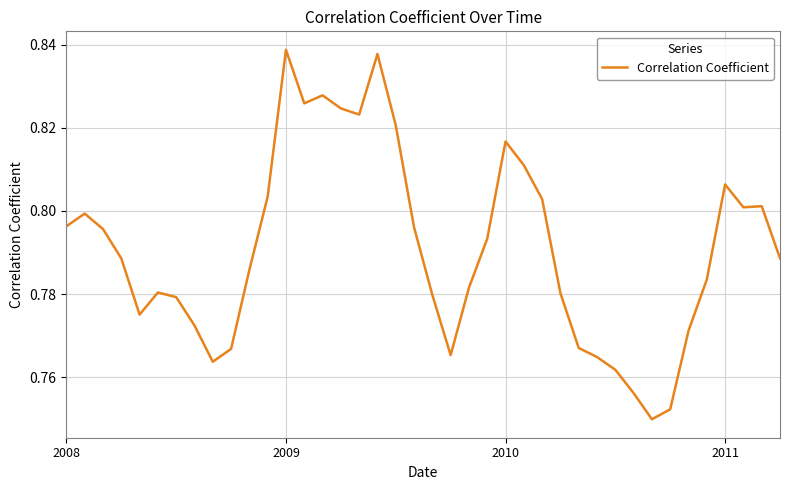

How many lines are shown in the chart?

1